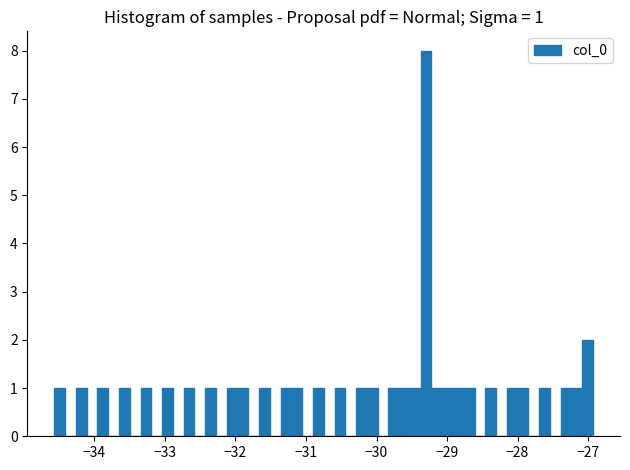

Read against the x-axis, roughly where is the centre of the tallest bar?

-29.3